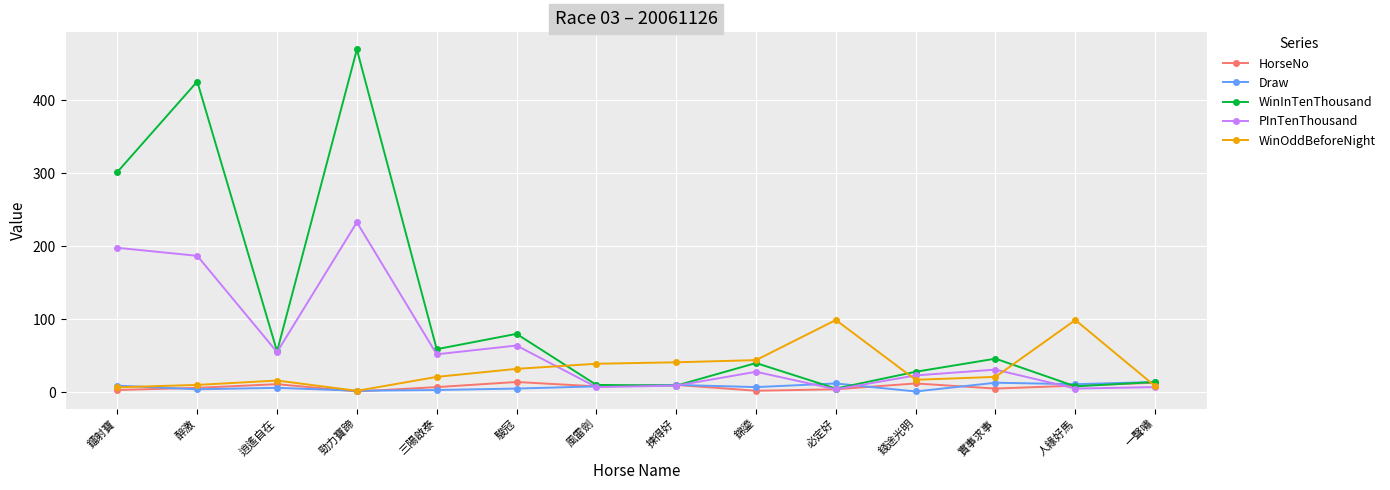

What position from the right is 逍遙自在?

12